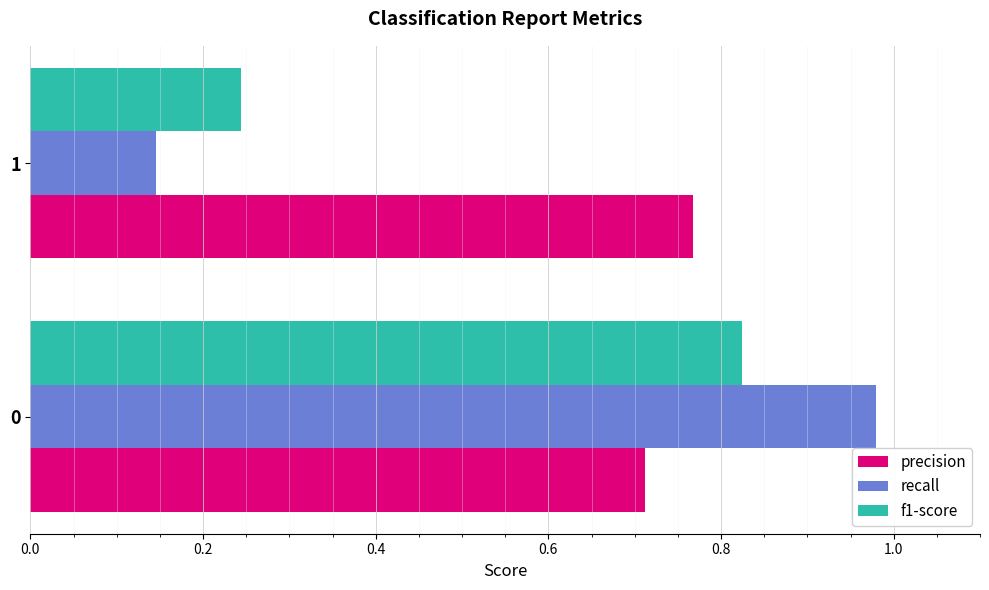

Which series has the largest total across all categories?

precision